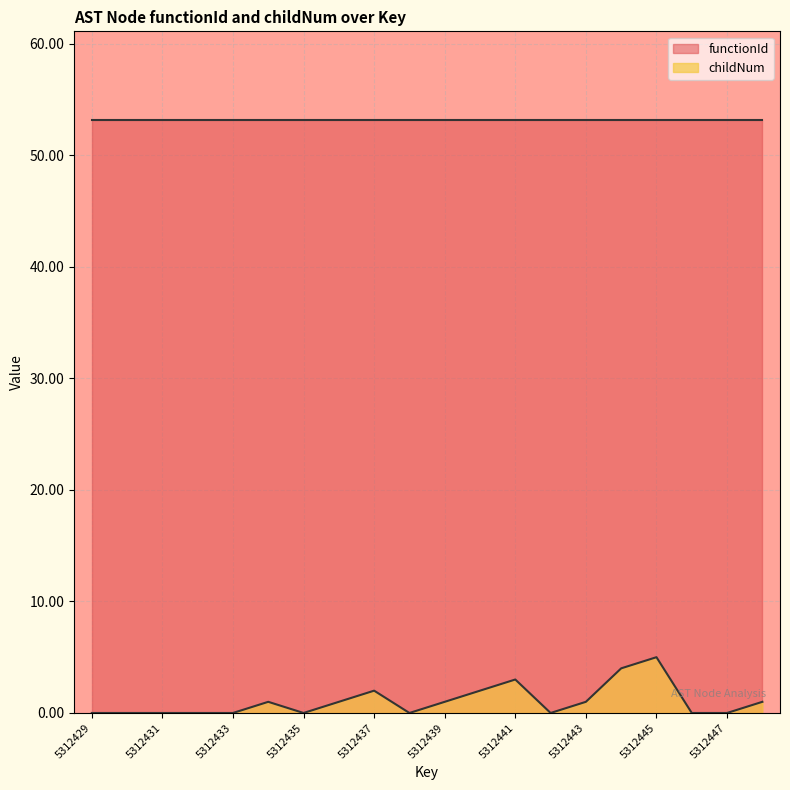

True or false: the data shows -3 at 5312432.

False